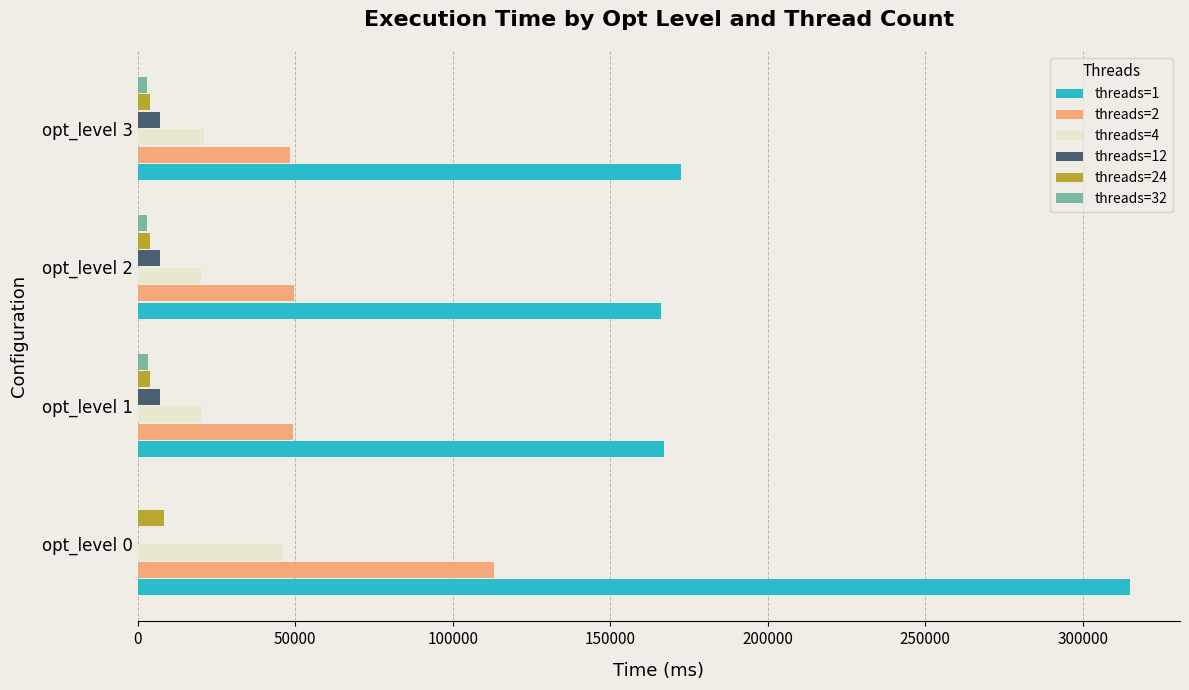

At which category is the sum across all series the highest?

opt_level 0